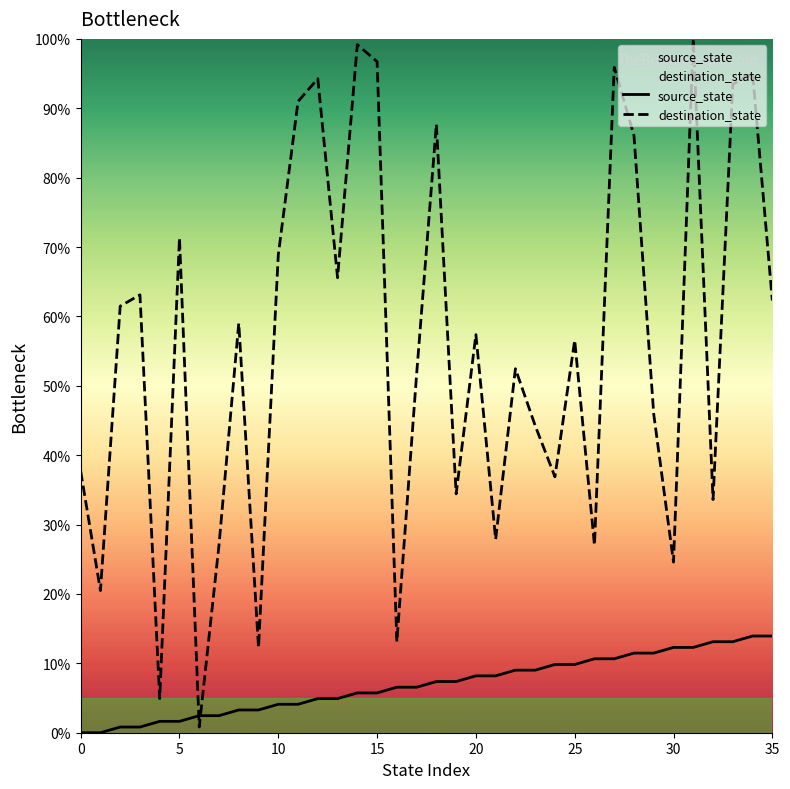

What is the highest value of the source_state series?

13.9